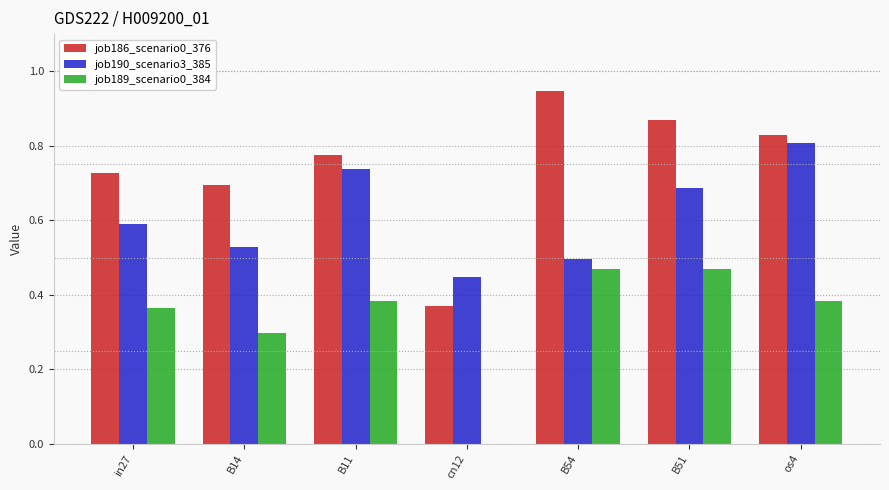

How many groups of bars are there?

7